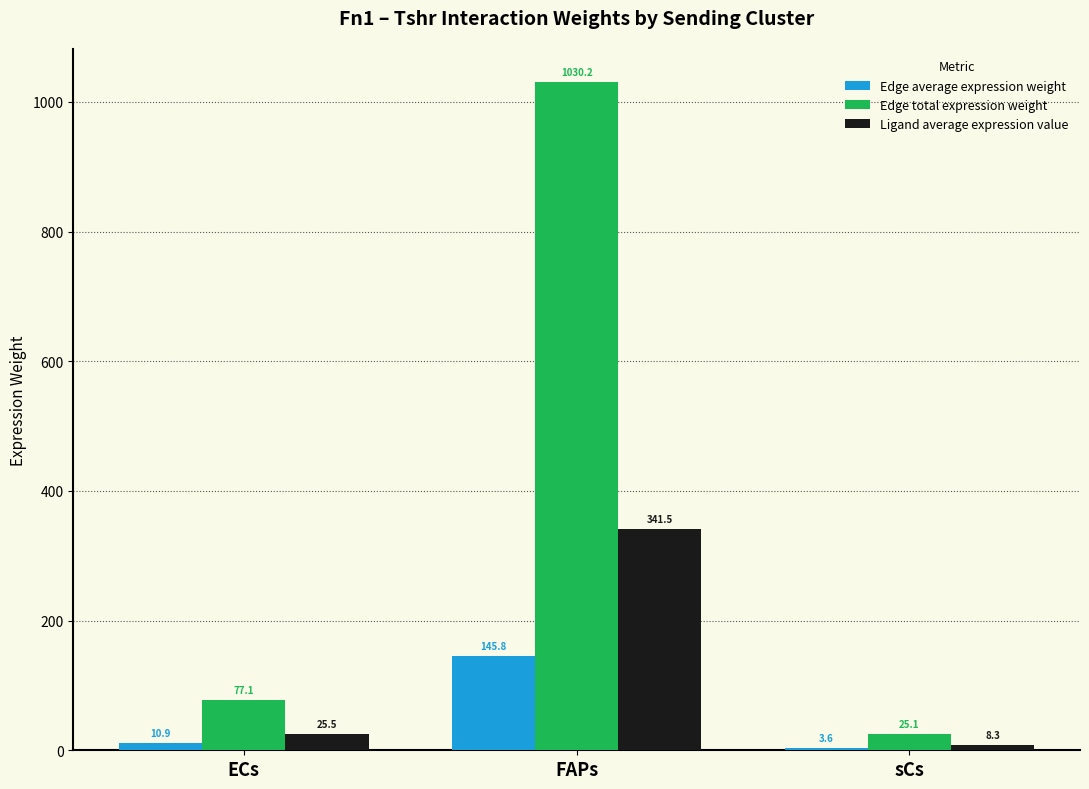

Rank the categories by Edge total expression weight value from lowest to highest.

sCs, ECs, FAPs